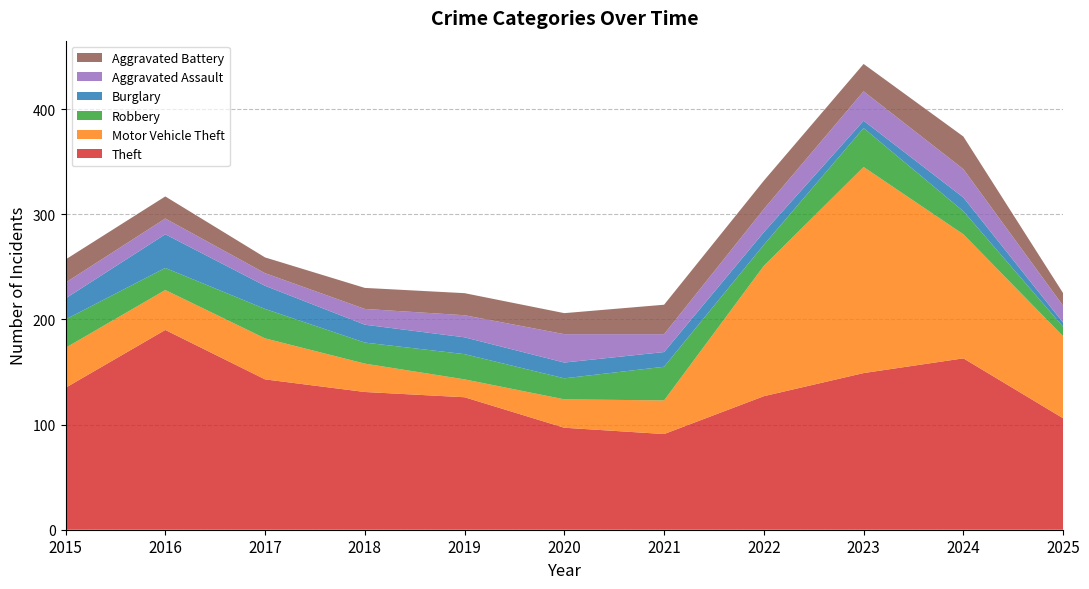

Where does the Theft series first go above 131?

2015